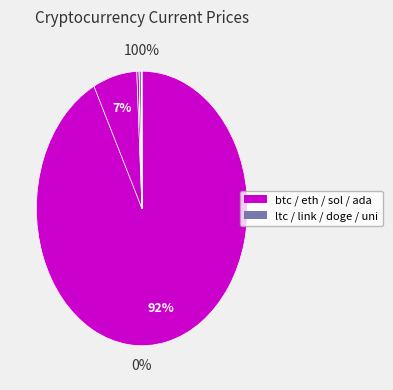

To the nearest percent, what is the average slice percentage?

12%